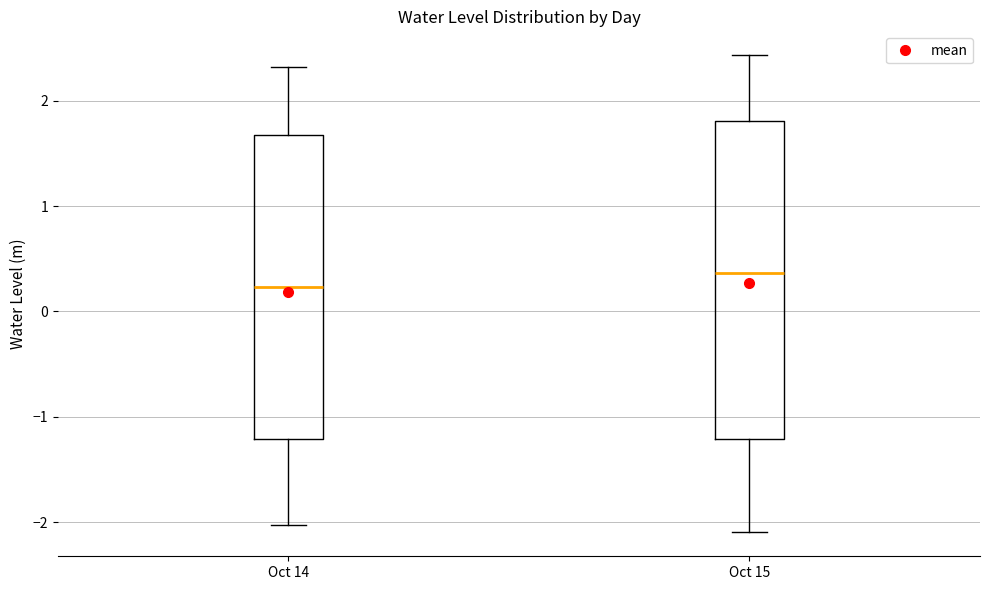

Reading left to right, read every box against the y-axis: the position of its median line, the range the box covers, and the ends of its whiskers. The values are not printed on the chart, so give them approximately, as read against the axis.

Oct 14: median 0.2, box -1.2 to 1.7, whiskers -2.0 to 2.3
Oct 15: median 0.4, box -1.2 to 1.8, whiskers -2.1 to 2.4